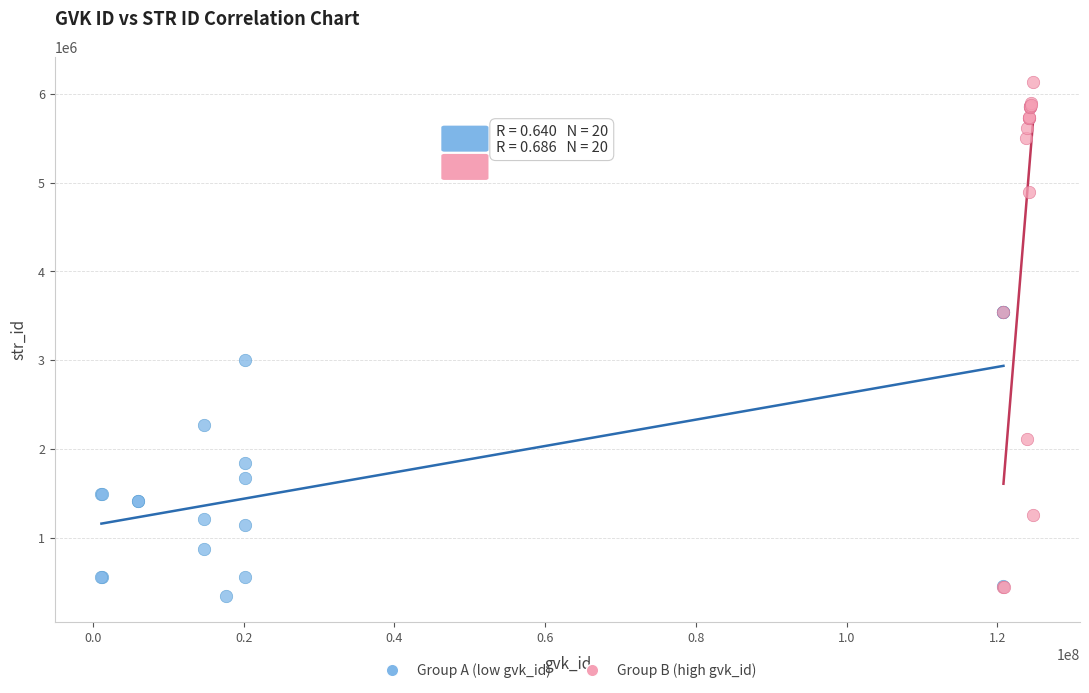

Which series reaches the maximum Y coordinate?

Group B (high gvk_id)